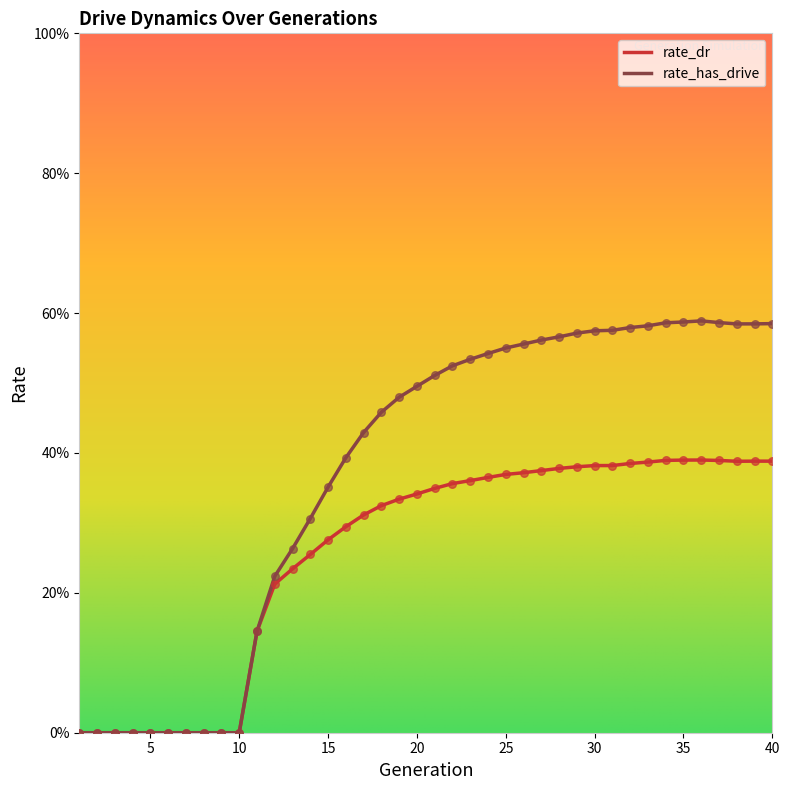

At which category is the sum across all series the highest?

36